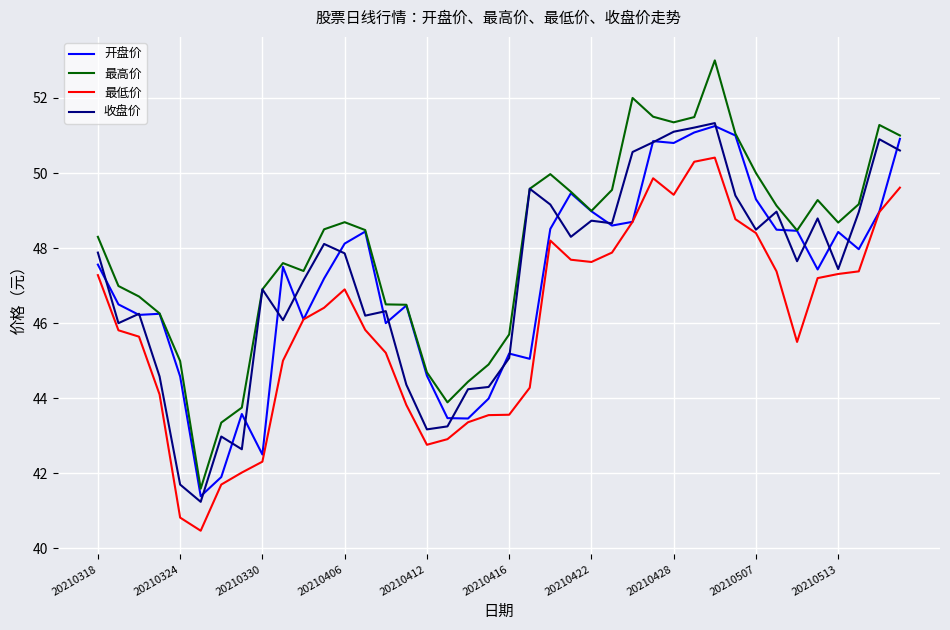

True or false: 最高价 has more than 1 points higher than both neighbors.

True